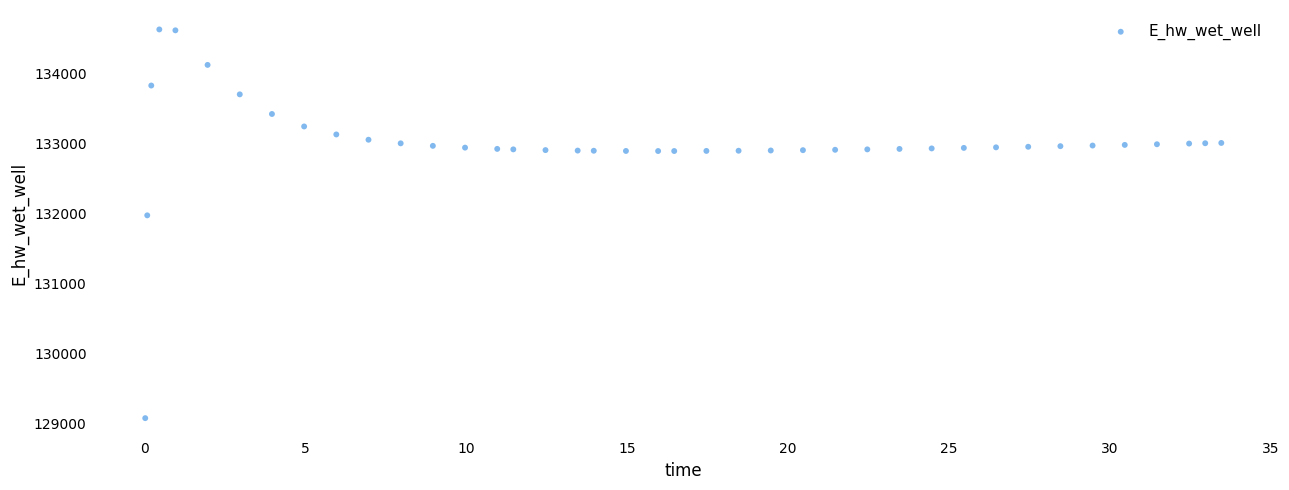

What Y value in the scatter plot is closest to 131849?

131970.0